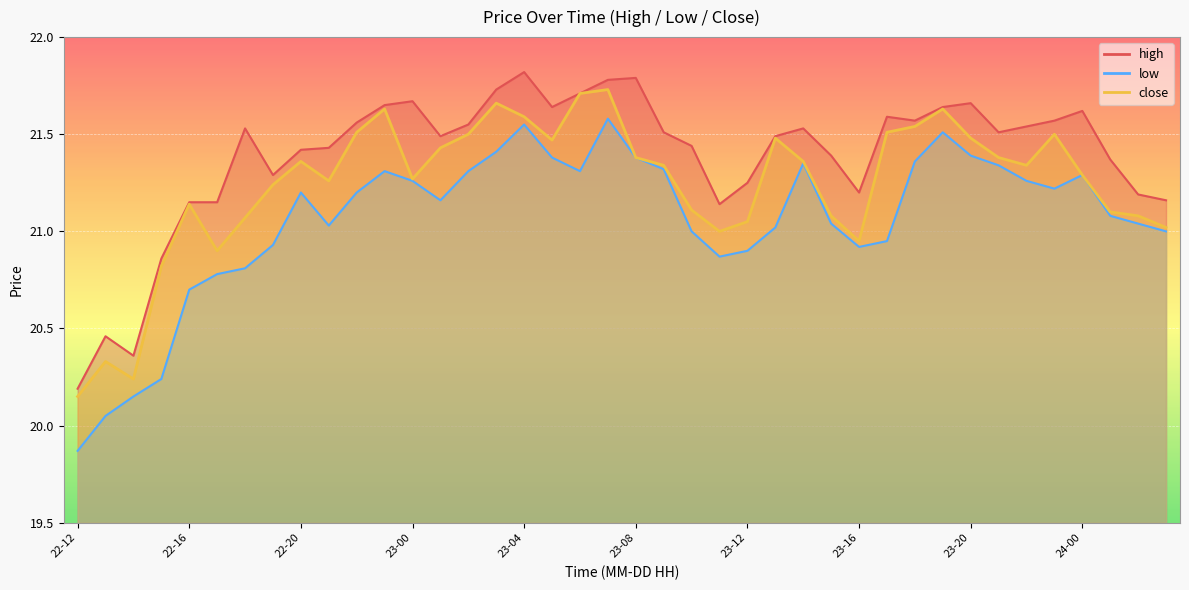

What value does the low series have at 24-03?

21.0